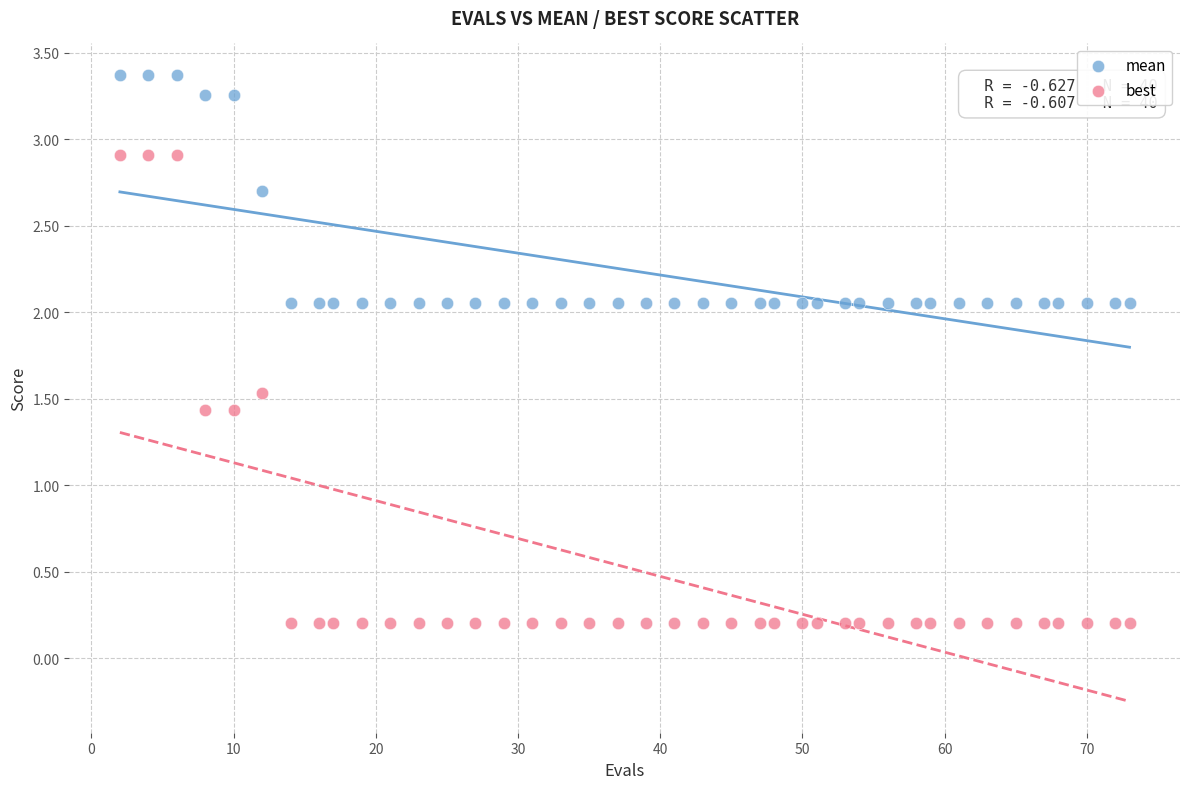

What are all the series names shown in the legend?

mean, best